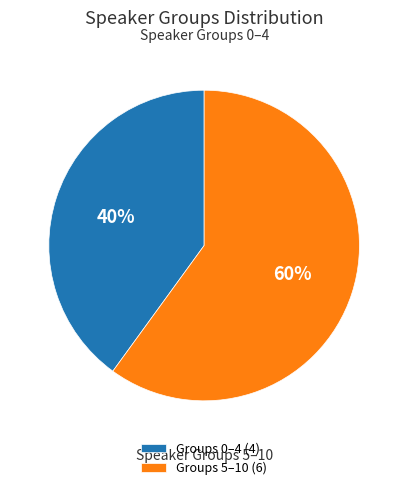

Is it true that Groups 5–10 (6) is 60% of the pie?

True